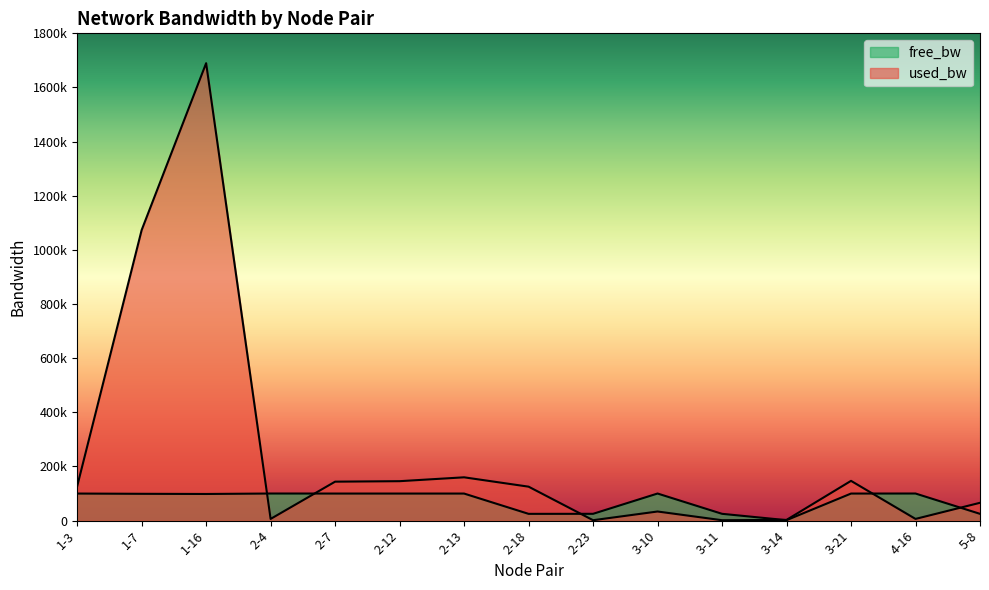

What is the difference between the second highest and second lowest values in the free_bw series?

75119.2